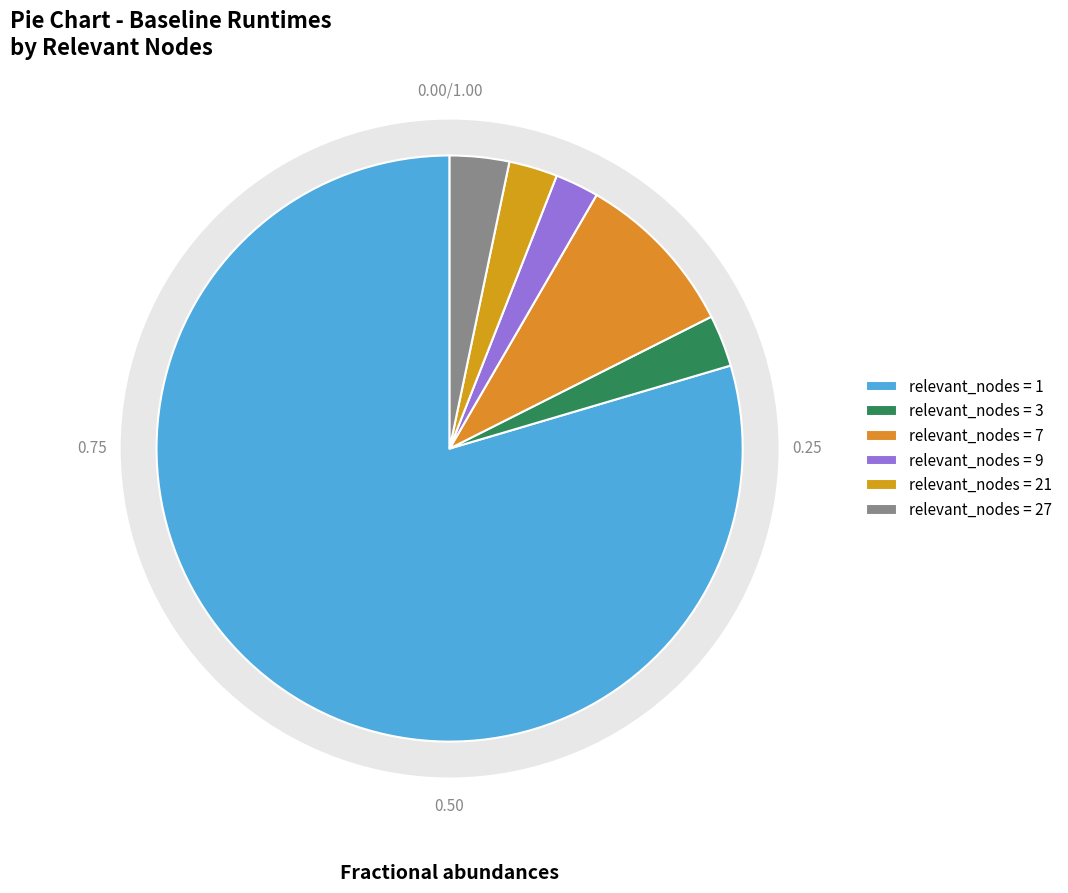

Is it true that 1 is 99% of the pie?

False